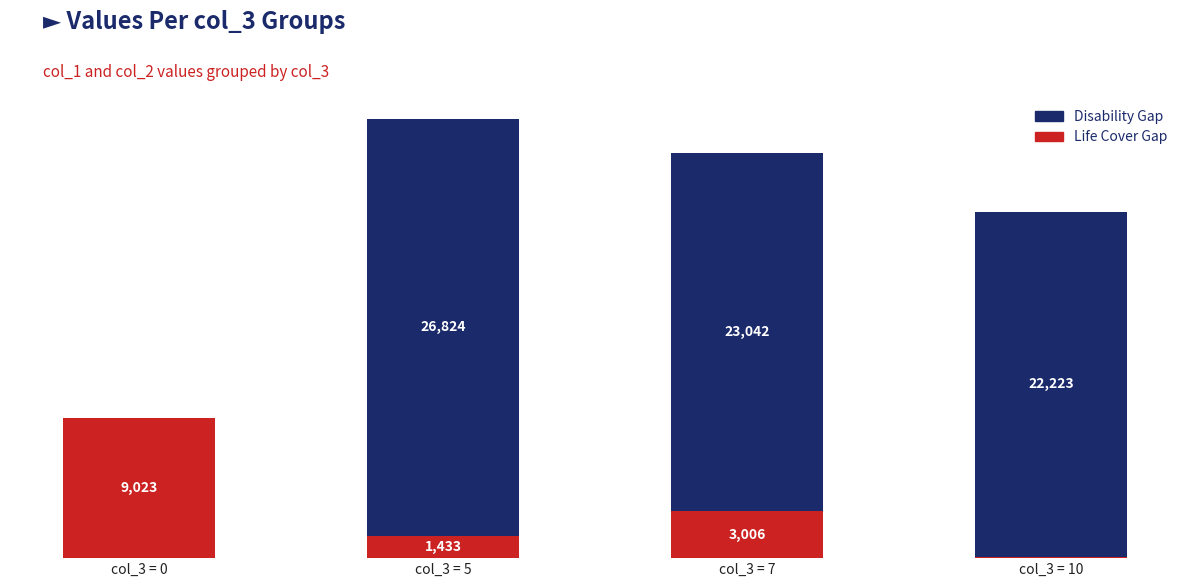

At which category is the sum across all series the highest?

col_3 = 5